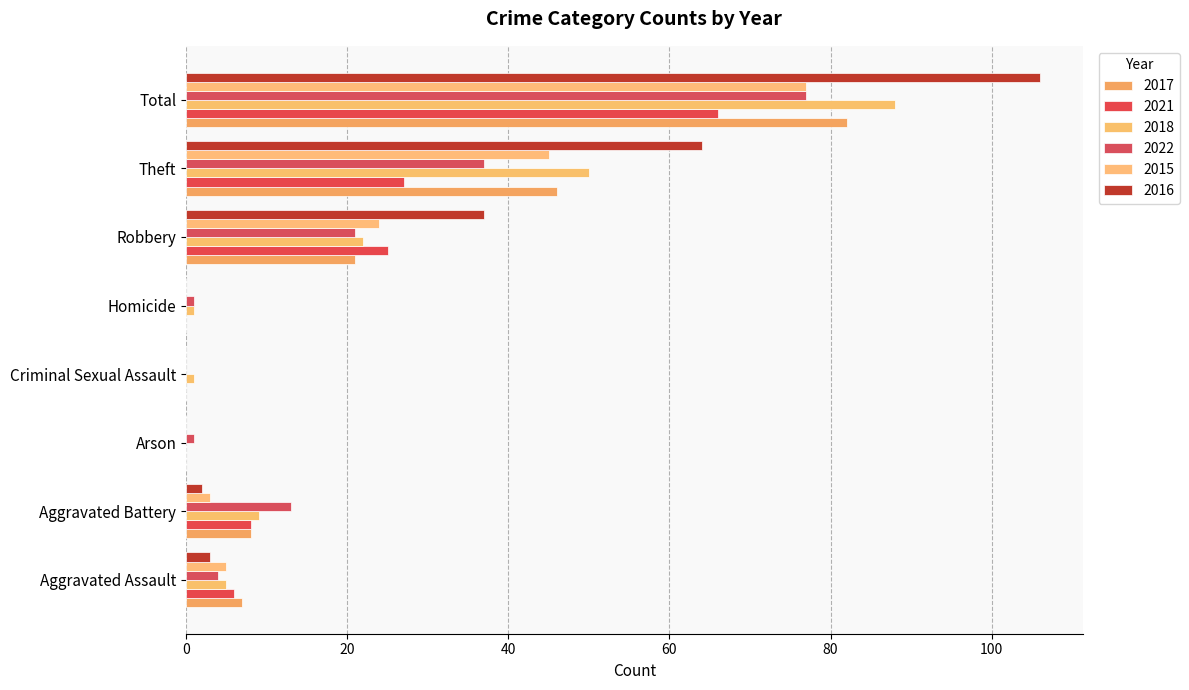

At which label is 2017 closest to 41?

Theft